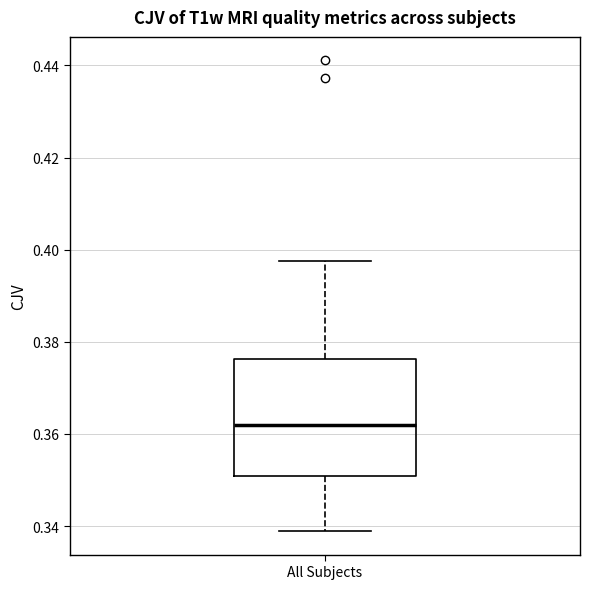

Read this box plot against the y-axis: the position of the median line, the range covered by the box, and the ends of both whiskers. The values are not printed on the chart, so give them approximately, as read against the axis.

median 0.362, box 0.350 to 0.376, whiskers 0.338 to 0.398